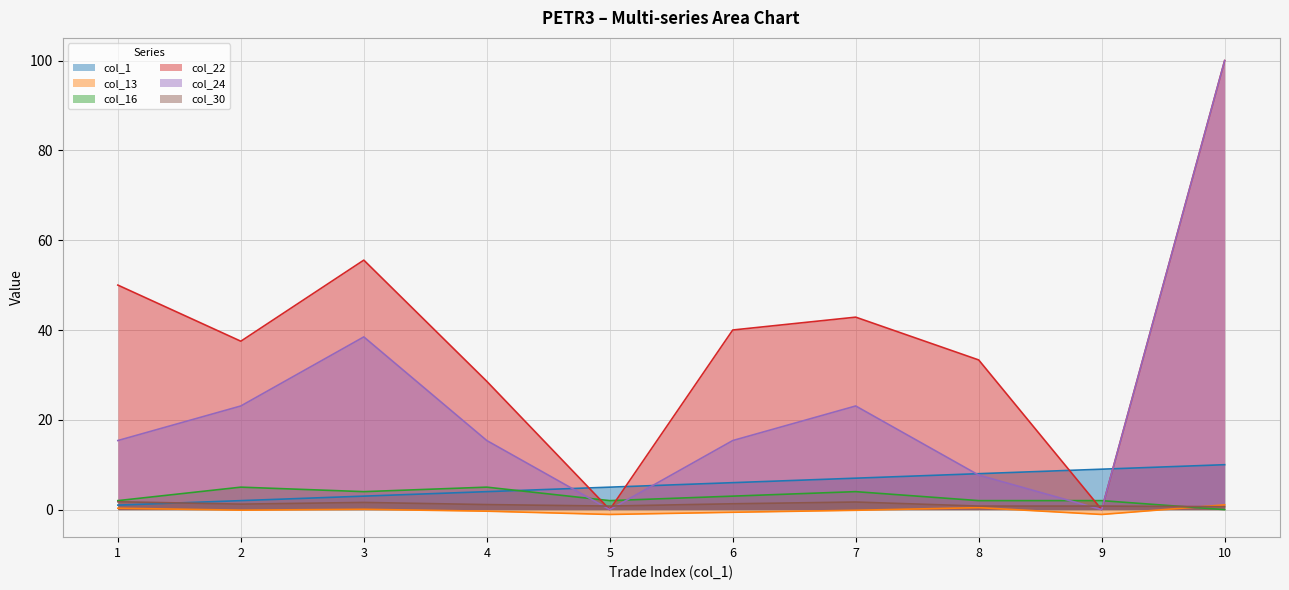

Which category has the lowest value in the col_1 series?

1